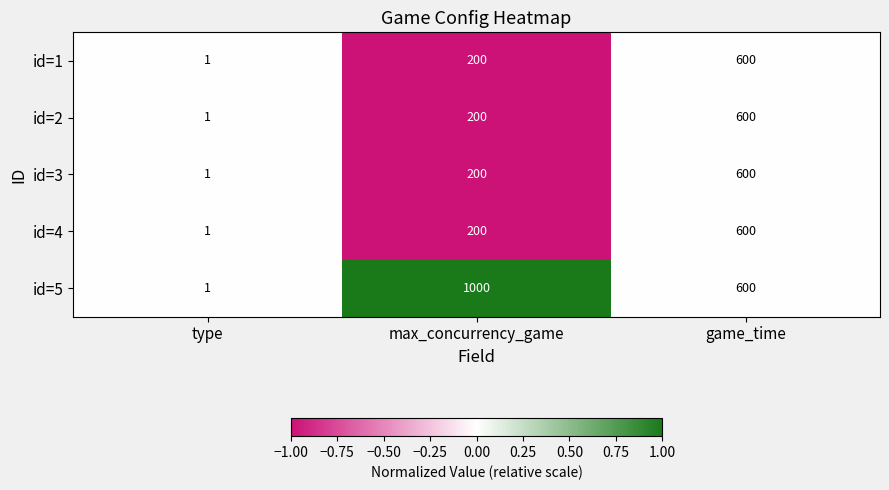

What is the difference between the highest and lowest values at max_concurrency_game?

800